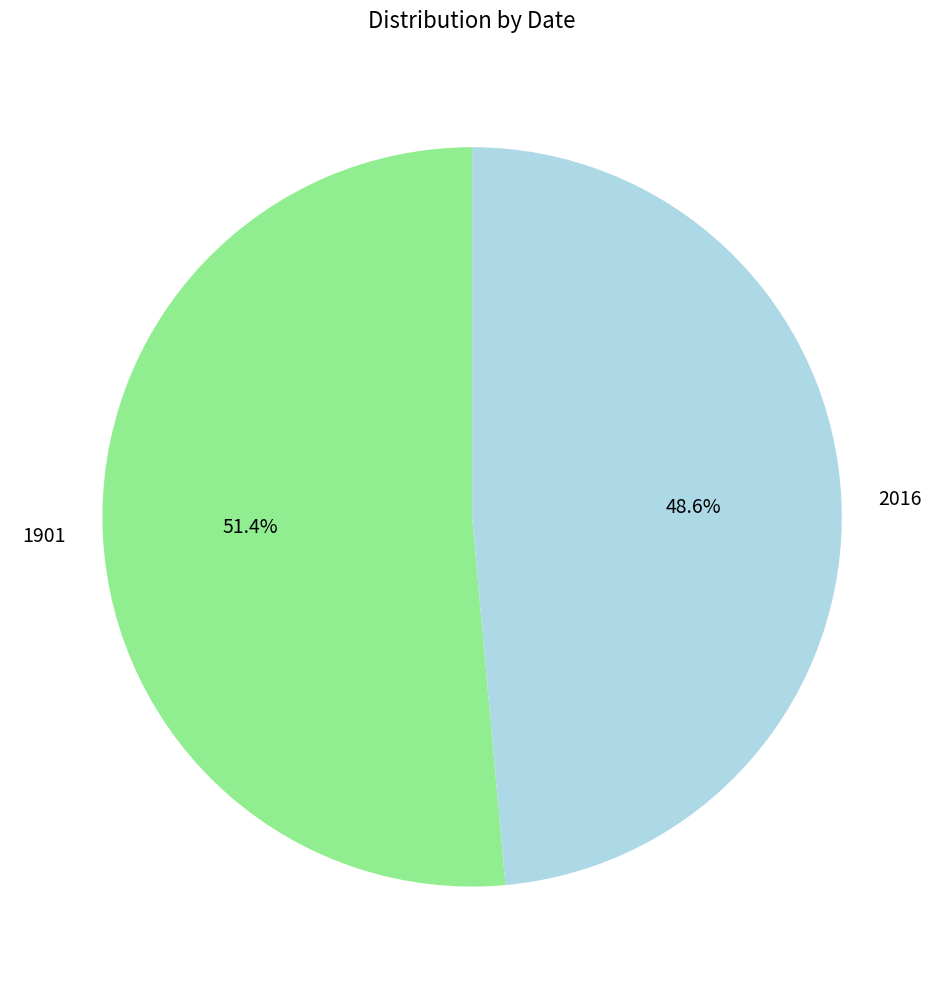

Is 1901 the majority of the pie?

Yes